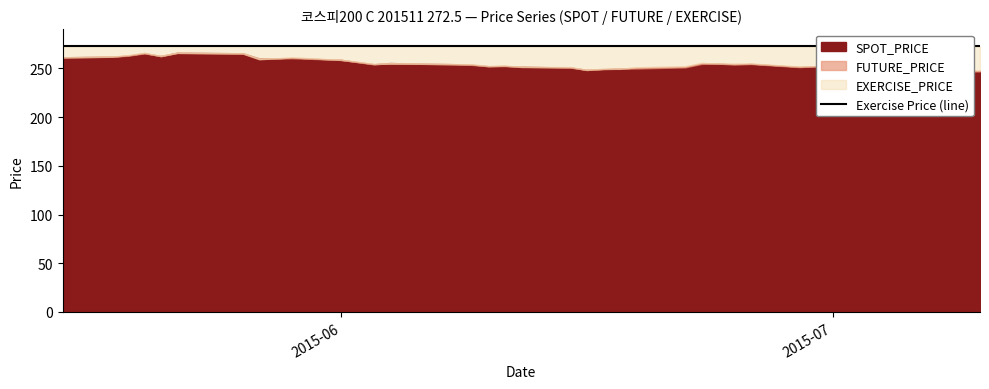

Rank the series by their maximum value, from lowest to highest.

FUTURE_PRICE, SPOT_PRICE, EXERCISE_PRICE